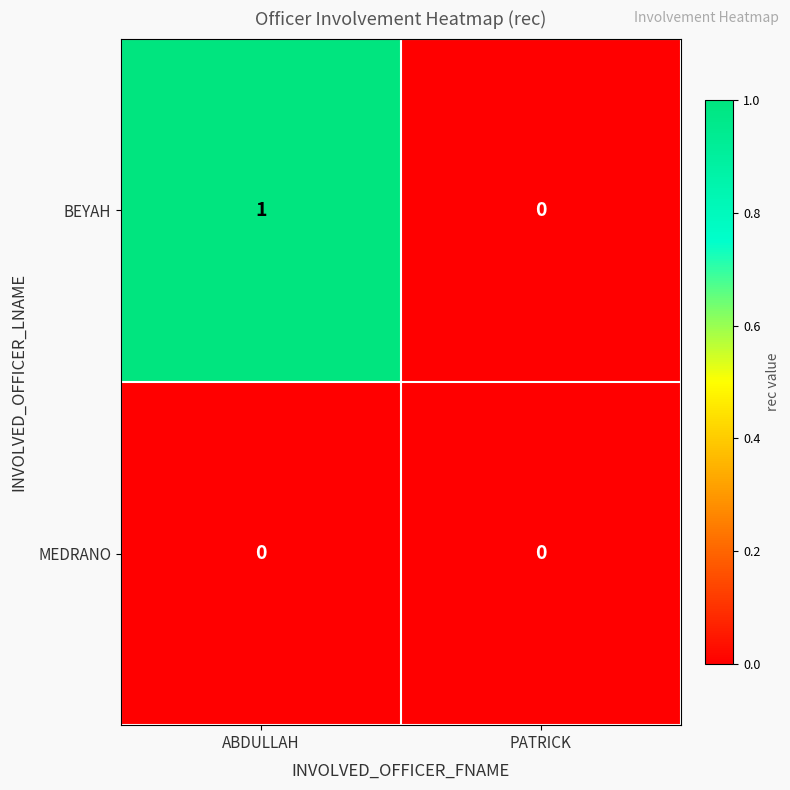

Reading left to right, what are all the values shown in this chart?

BEYAH: ABDULLAH=1	PATRICK=0
MEDRANO: ABDULLAH=0	PATRICK=0